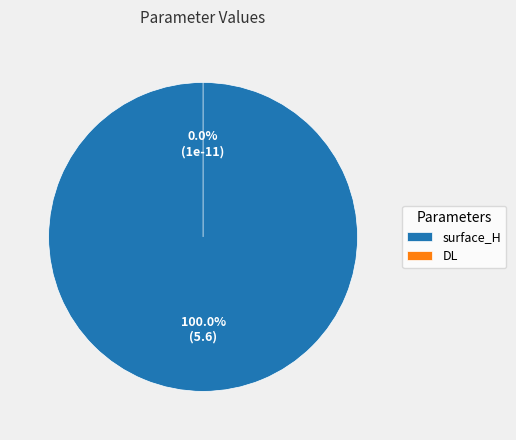

Combined, do DL and surface_H account for over 50%?

Yes